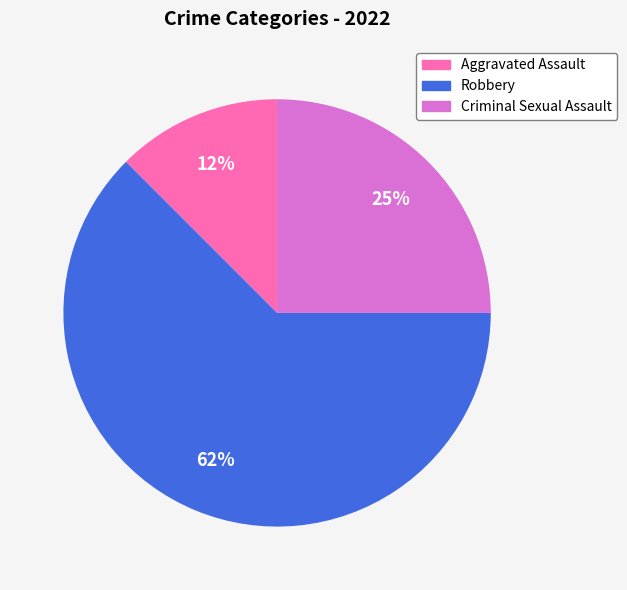

Count the number of slices in the pie.

3